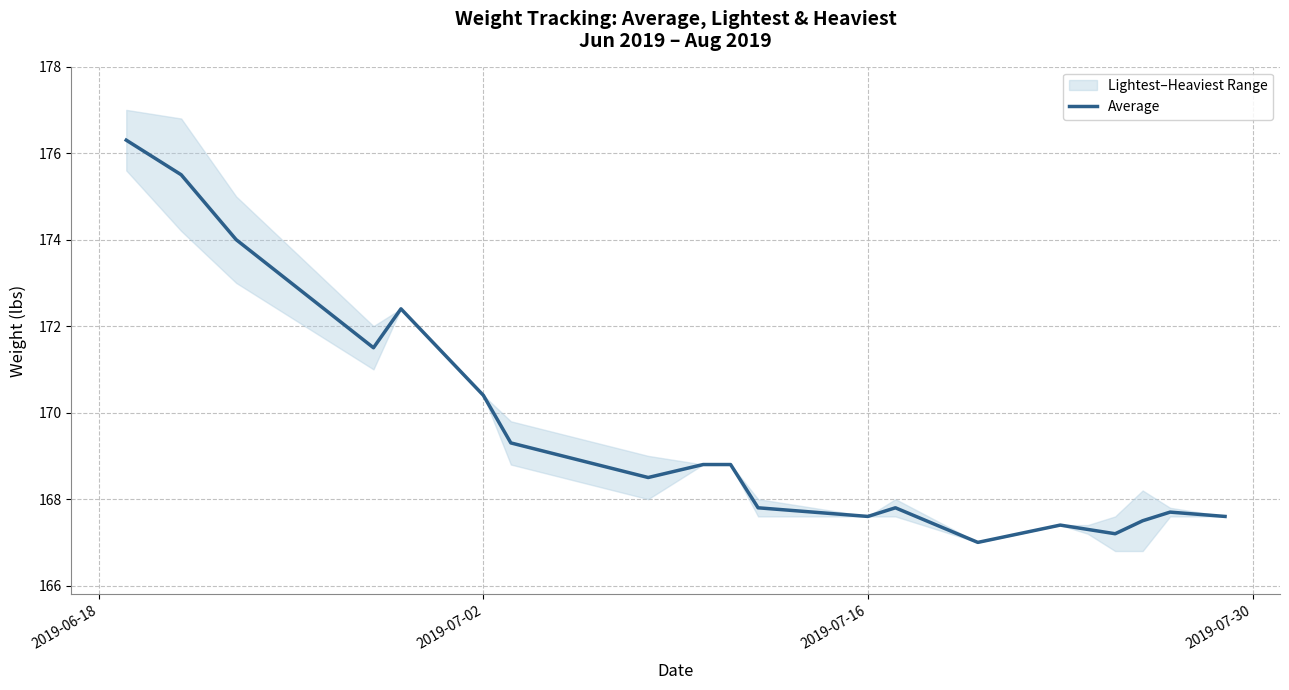

What is the average value?

169.5